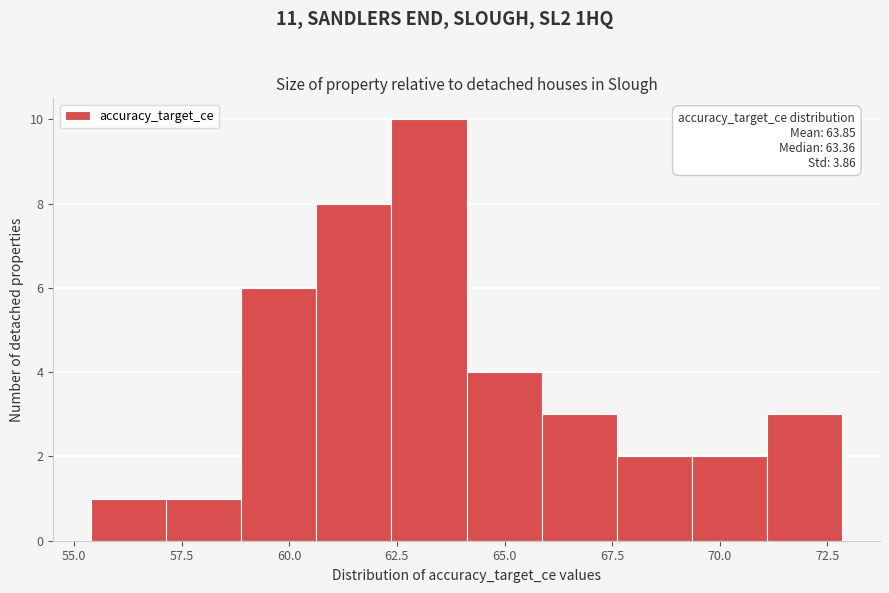

Read against the x-axis, roughly where is the centre of the tallest bar?

63.0